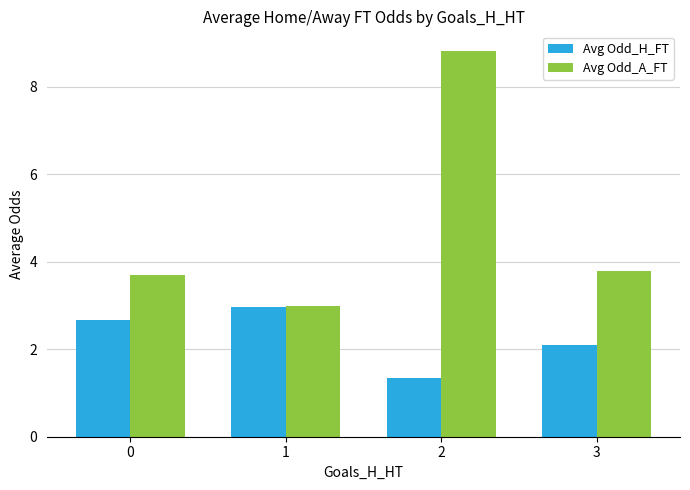

Is it true that Avg Odd_H_FT equals 1.3 at 2?

True